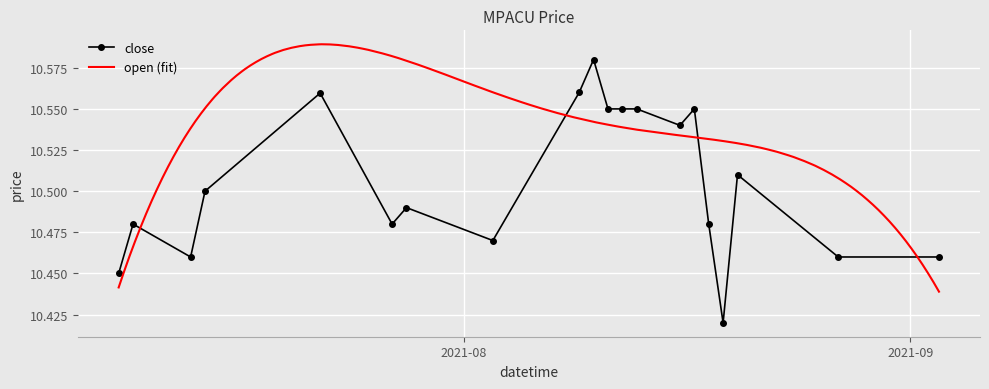

Reading left to right, what are all the values shown in this chart?

10.4	10.5	10.5	10.5	10.6	10.5	10.5	10.5	10.6	10.6	10.6	10.6	10.6	10.5	10.6	10.5	10.4	10.5	10.5	10.5